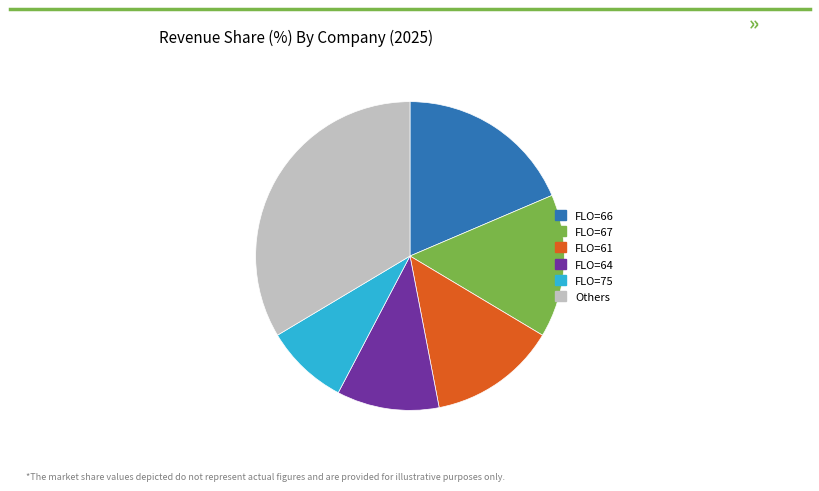

Rank the categories by value from lowest to highest.

FLO=75, FLO=64, FLO=61, FLO=67, FLO=66, Others